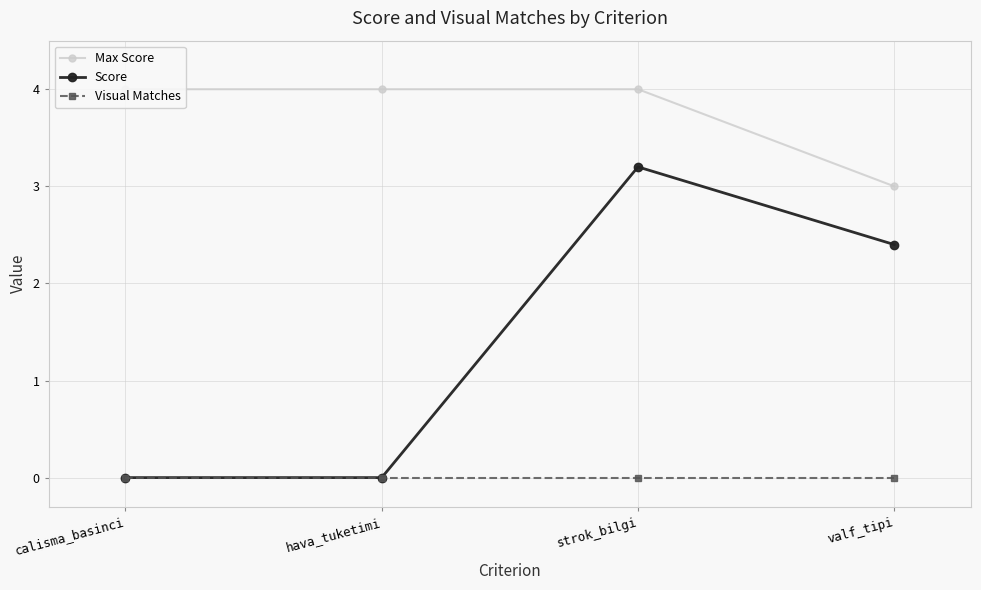

What is the difference between the second highest and minimum values in the Max Score series?

1.0